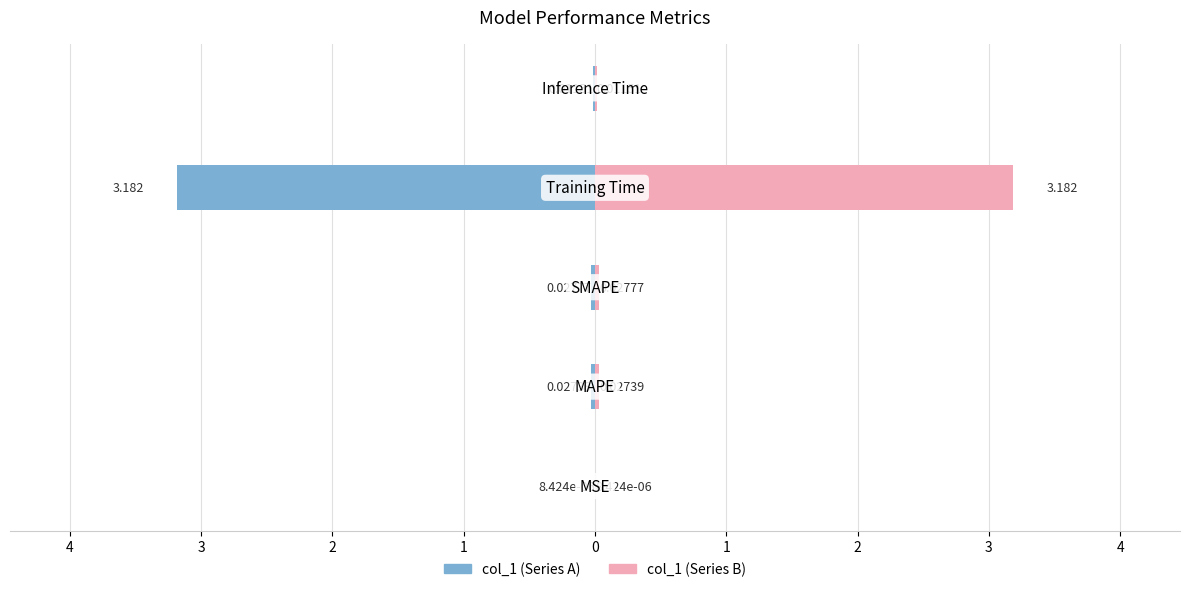

What is the difference between the maximum and minimum values in the col_1 (left) series?

3.2